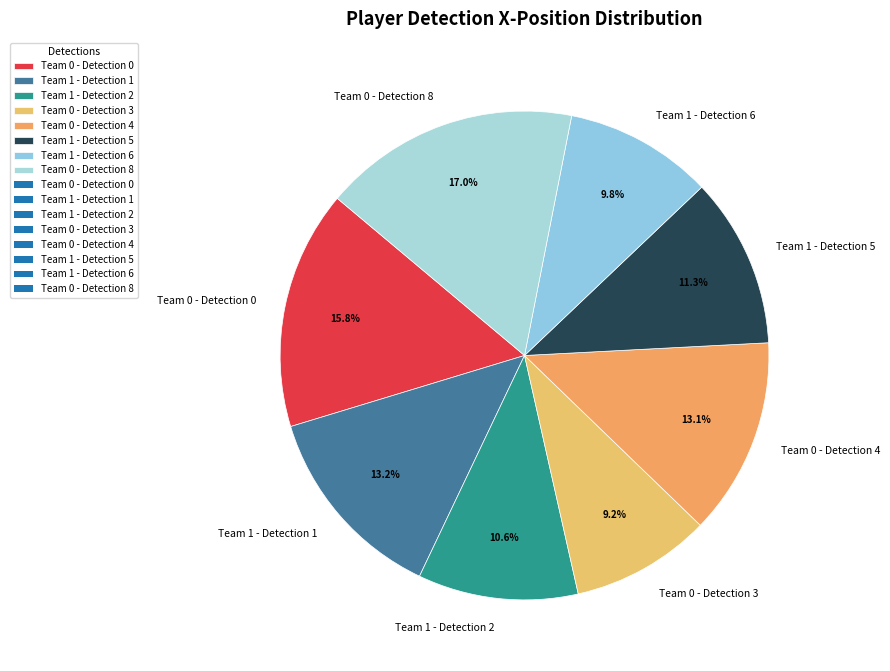

Is there a majority slice in this chart?

No